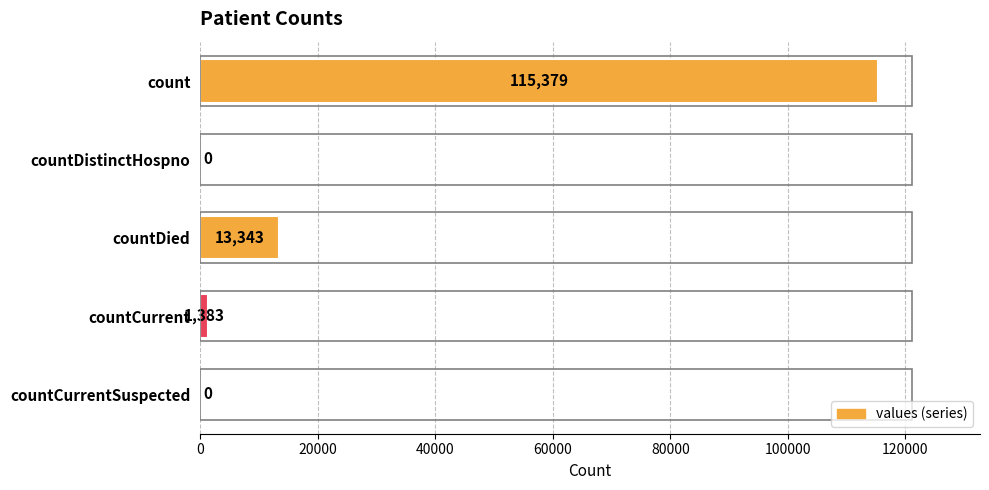

Is it true that the value at countDistinctHospno is 0?

True